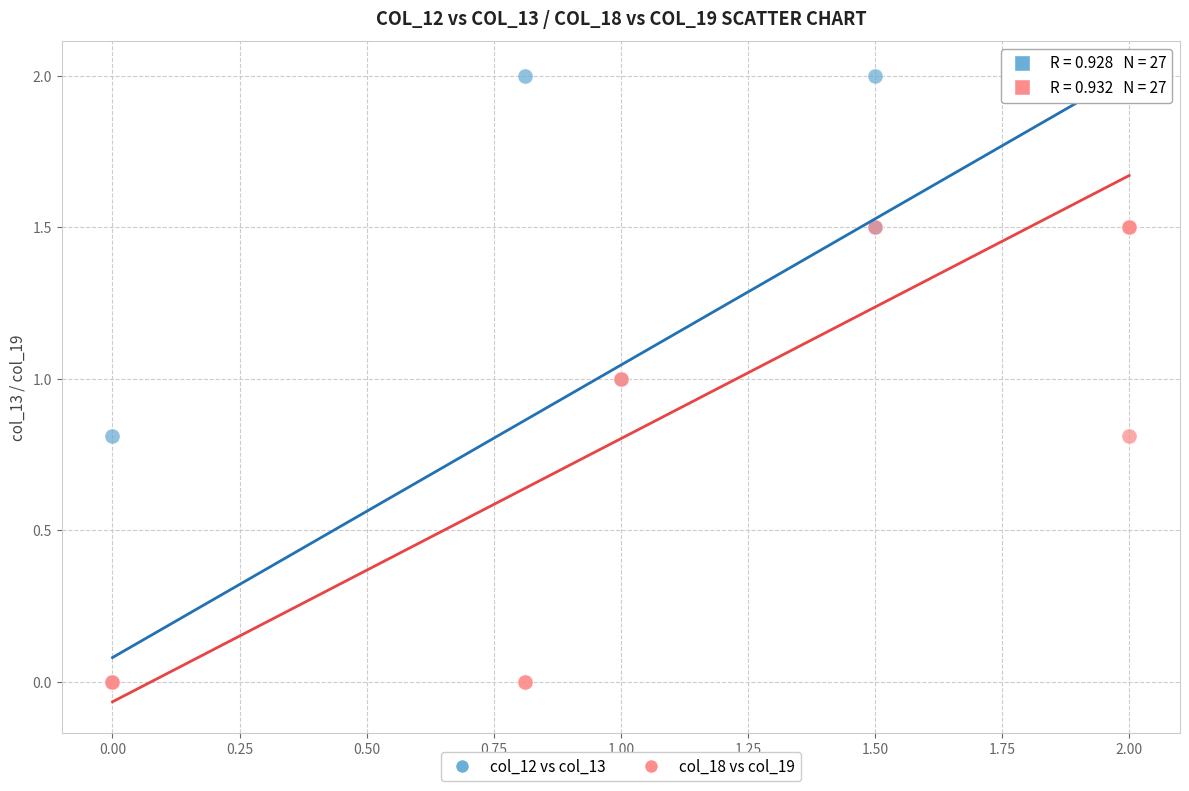

What are all the series names shown in the legend?

col_12 vs col_13, col_18 vs col_19